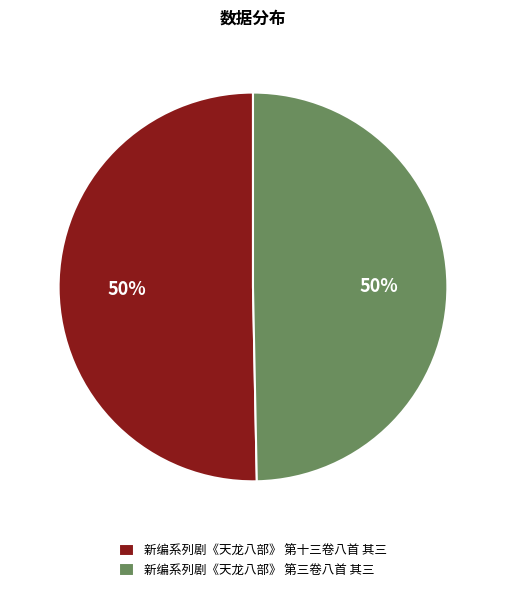

The 新编系列剧《天龙八部》 第三卷八首 其三 slice represents 50% of the pie. True or false?

True